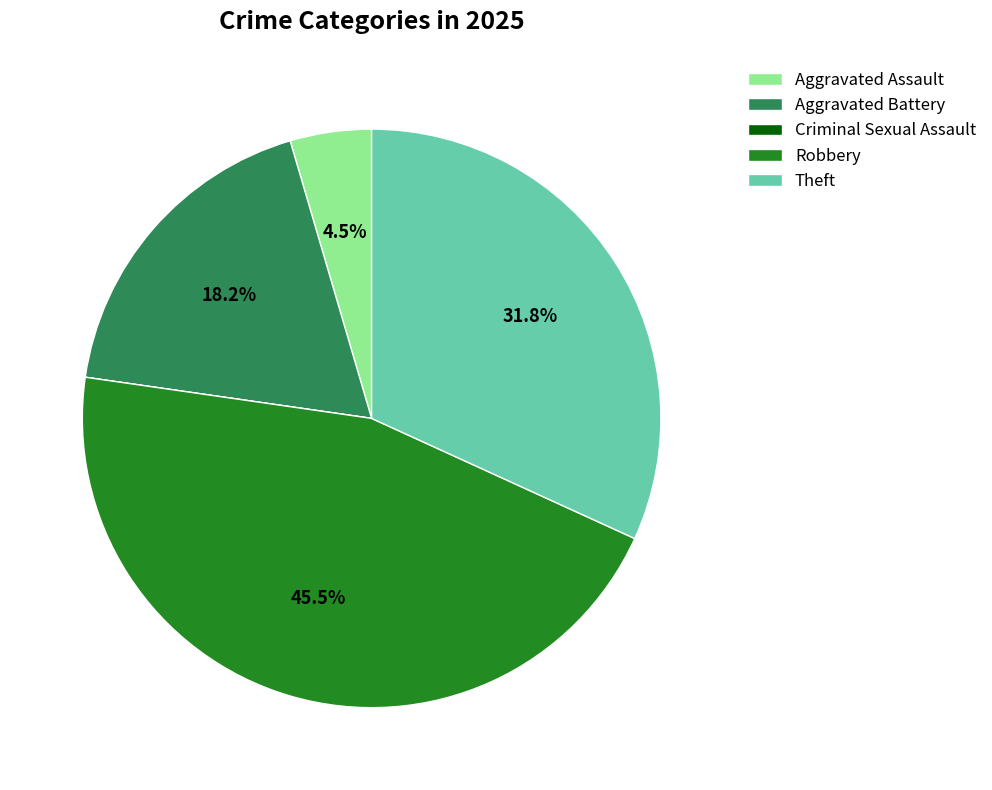

To the nearest percent, what is the average slice percentage?

20%